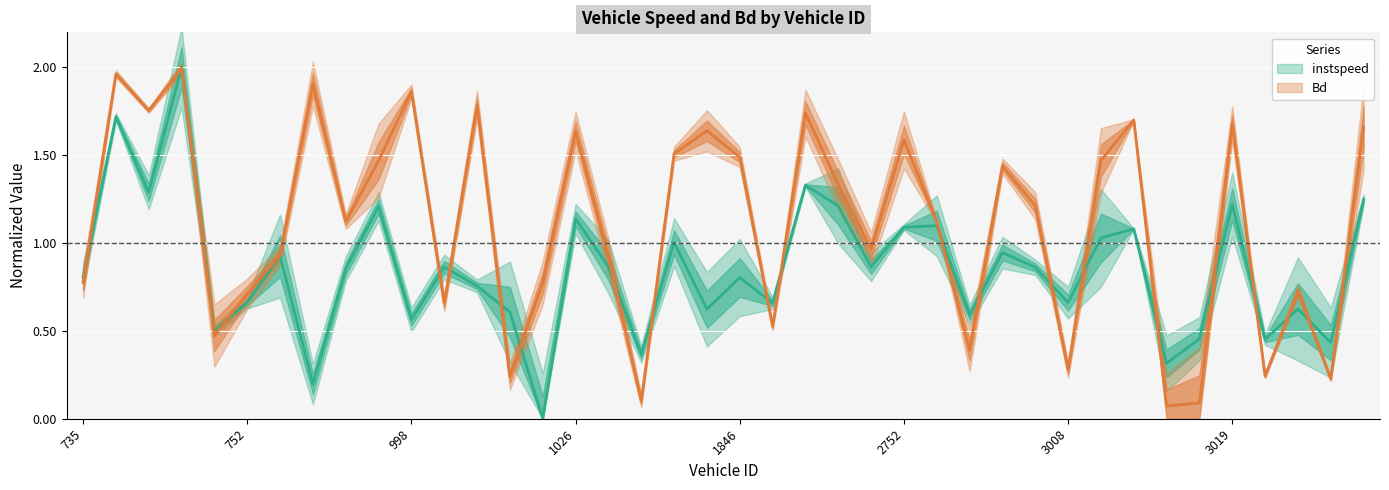

How many data points does each series have?

40